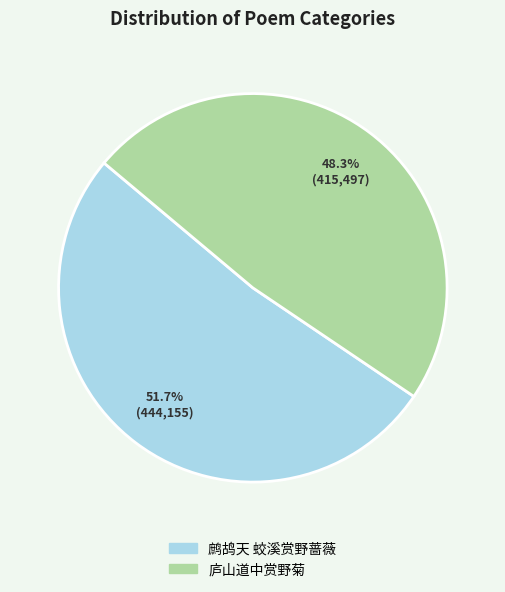

Which has a higher value, 庐山道中赏野菊 or 鹧鸪天 蛟溪赏野蔷薇?

鹧鸪天 蛟溪赏野蔷薇